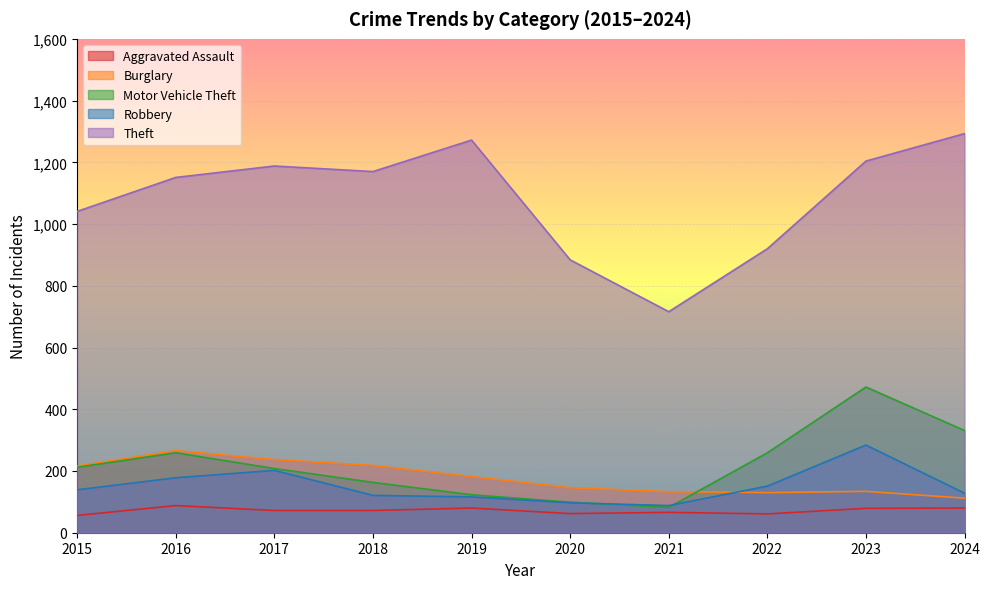

Is it true that Aggravated Assault equals 105 at 2019?

False